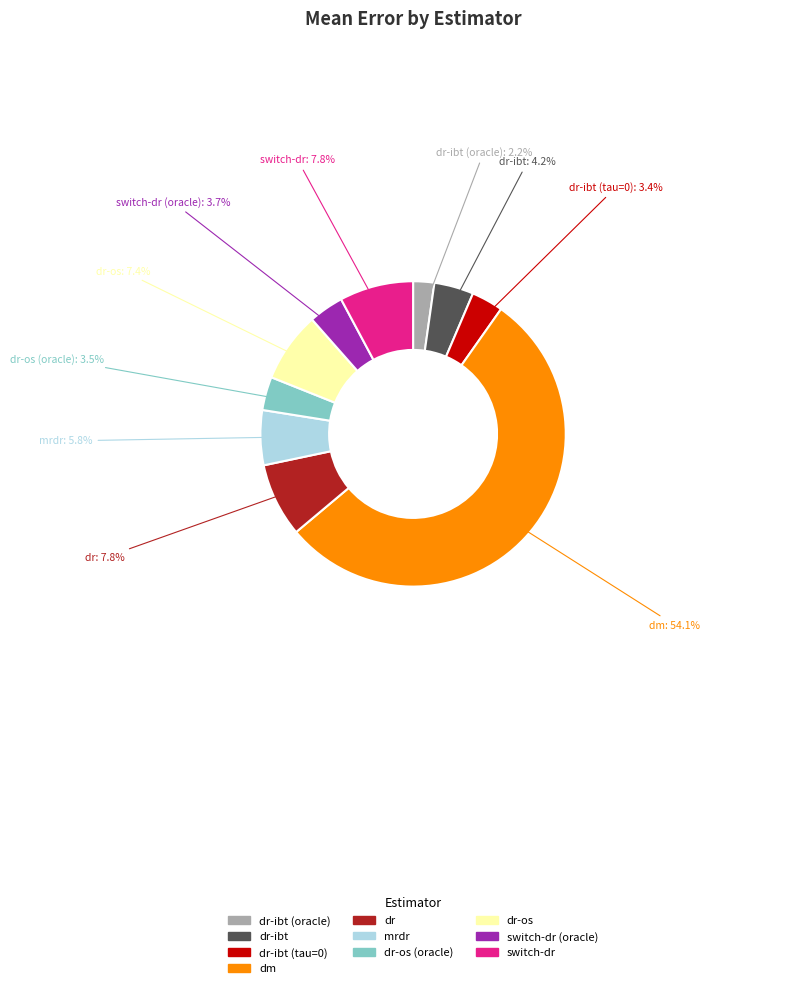

Which category has the smallest portion of the pie?

dr-ibt (oracle): 2.2%